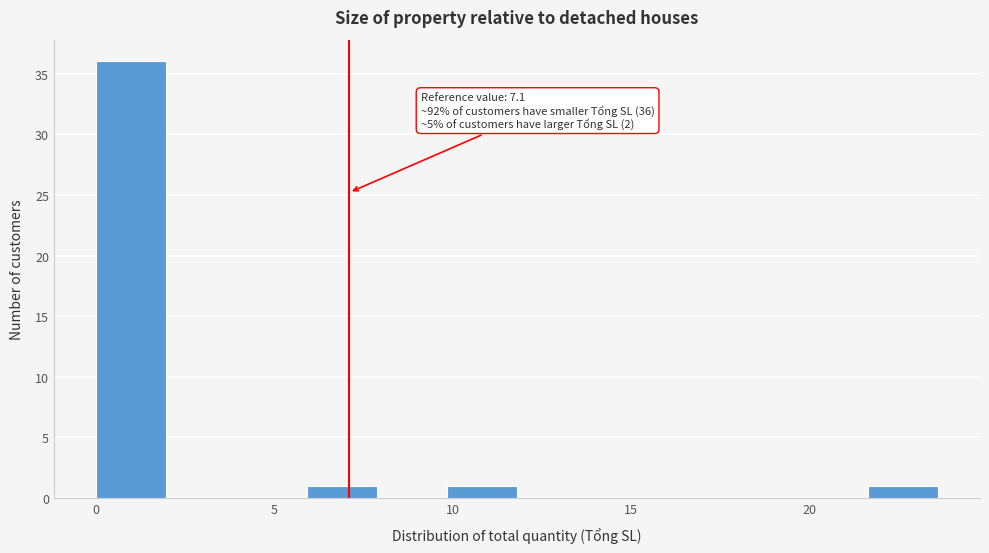

Read against the x-axis, roughly where is the centre of the tallest bar?

1.0